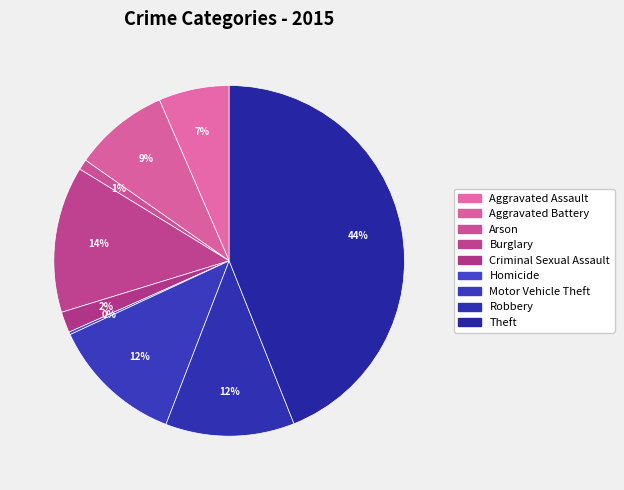

What is the largest slice in the pie chart?

Theft